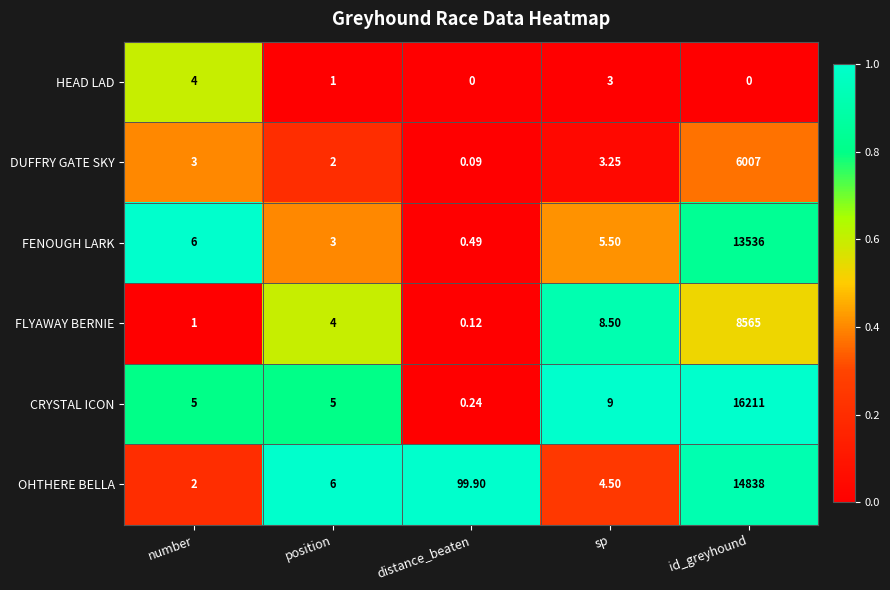

Which category has the lowest value in the FLYAWAY BERNIE series?

distance_beaten